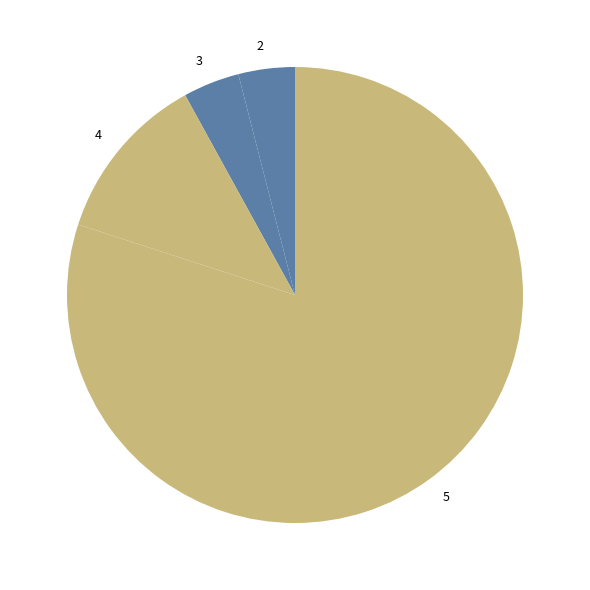

Count the number of slices in the pie.

4